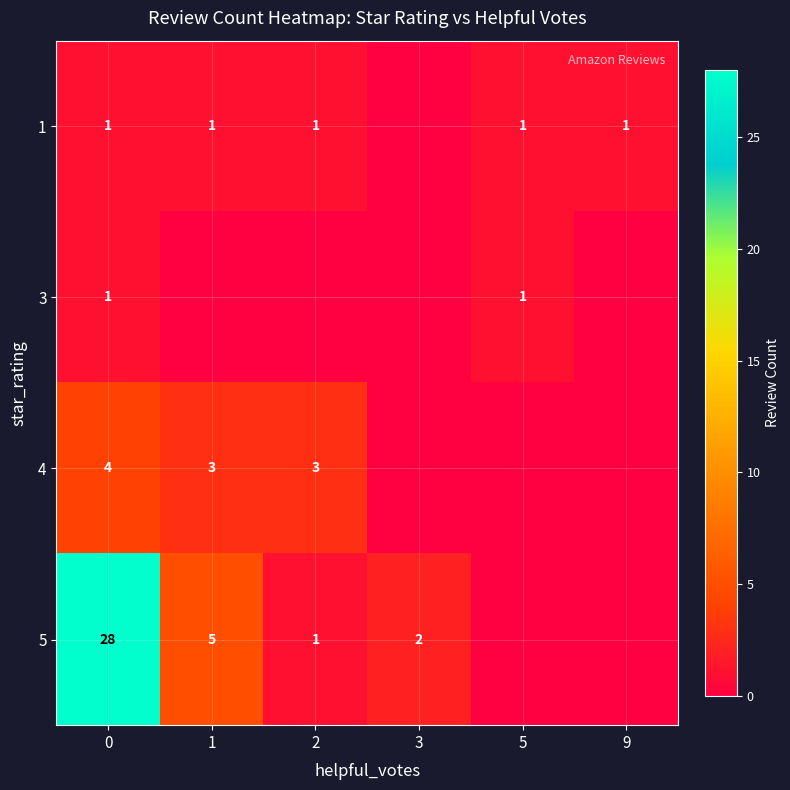

Rank the categories by 5 value from highest to lowest.

0, 1, 3, 2, 5, 9